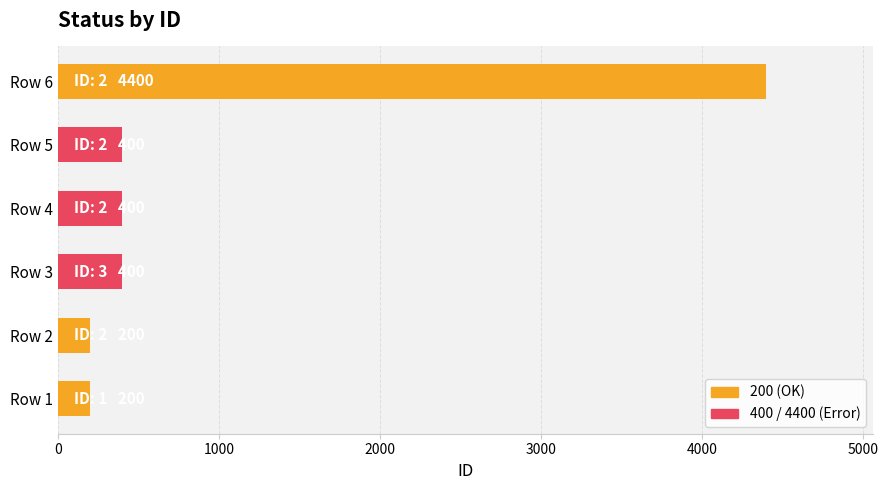

Is it true that the value at Row 3 is 400?

True